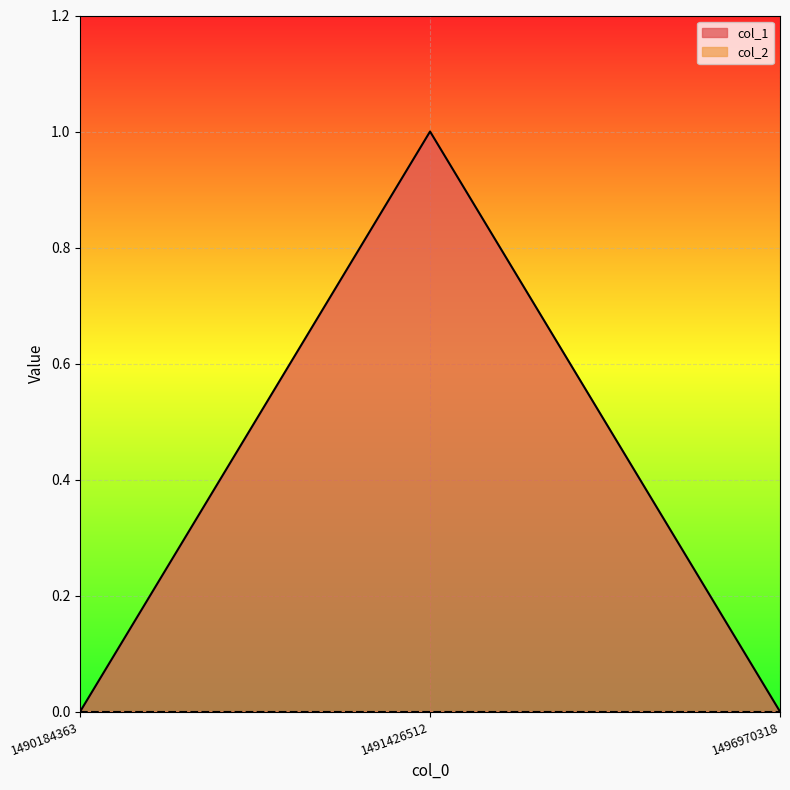

How many values are between 0 and 1?

3